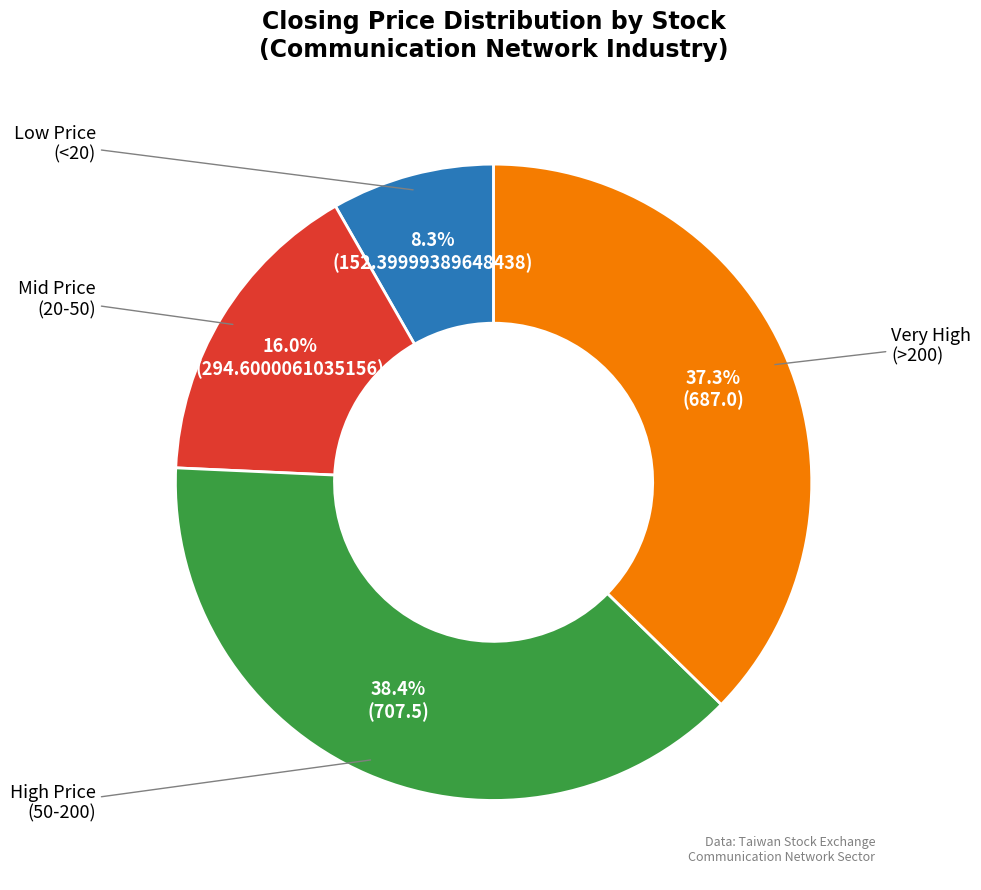

Does any single category account for the majority?

No